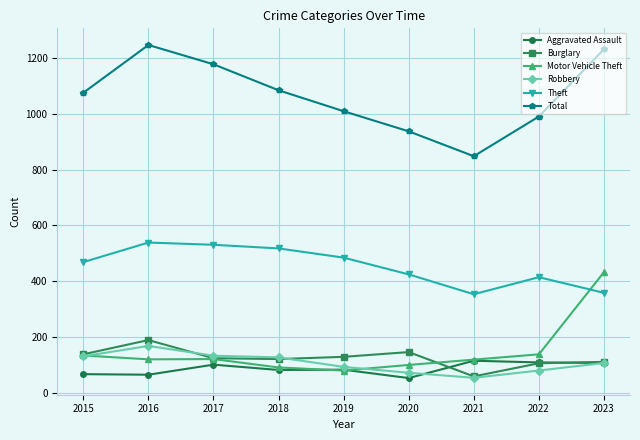

True or false: Aggravated Assault and Theft cross at least once.

False